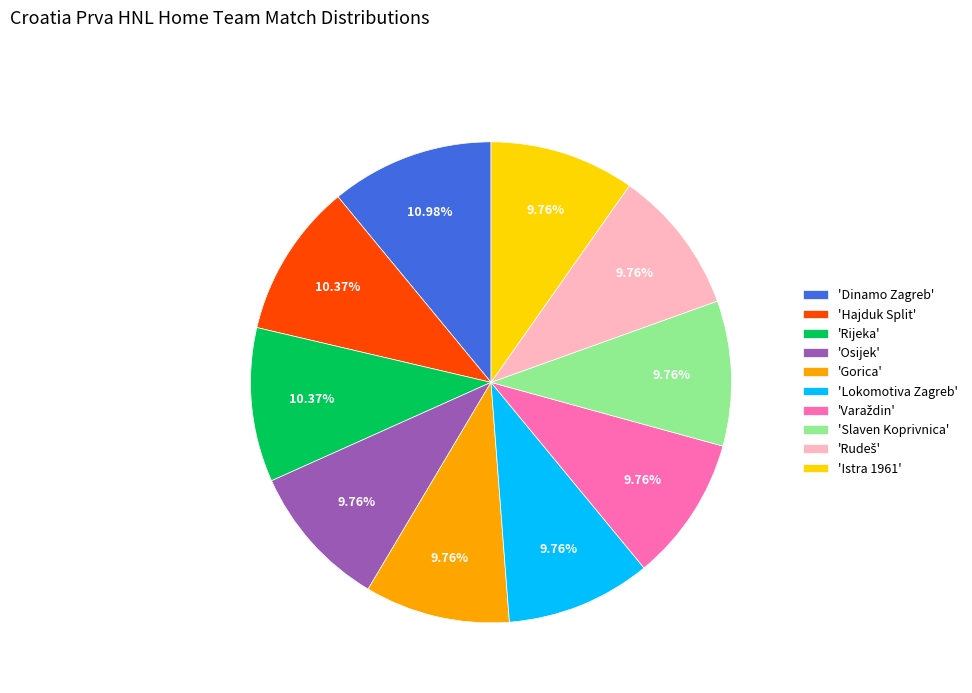

Between 'Dinamo Zagreb' and 'Osijek', which is larger?

'Dinamo Zagreb'